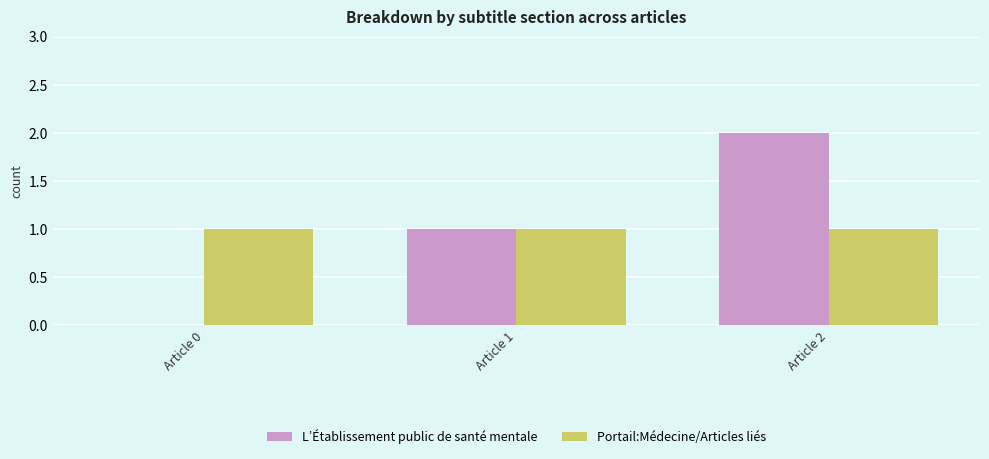

Are the bars horizontal?

No